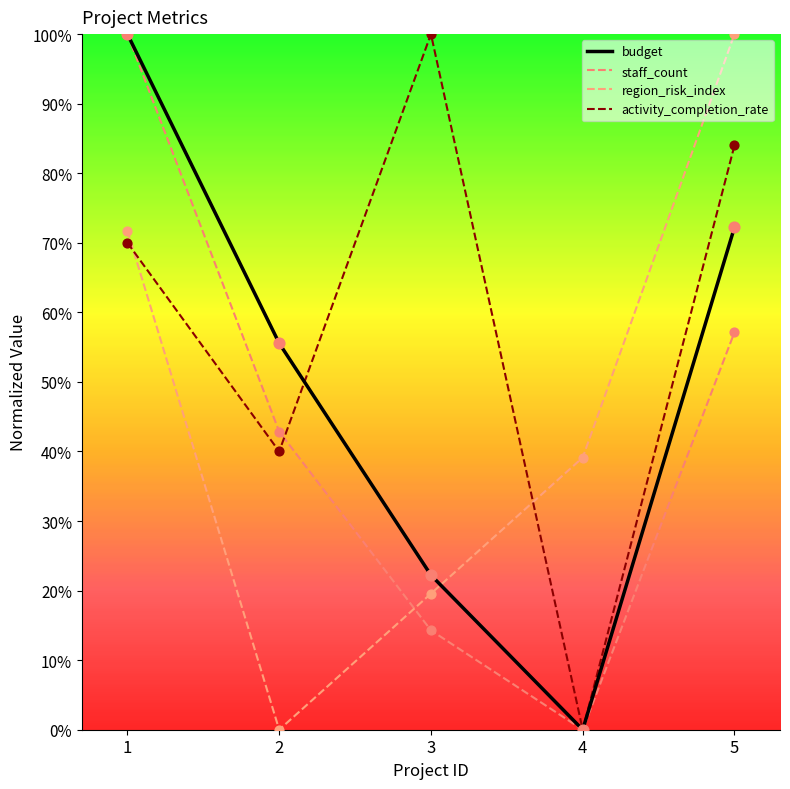

Is the value of activity_completion_rate at 3 greater than the value of staff_count at 4?

Yes